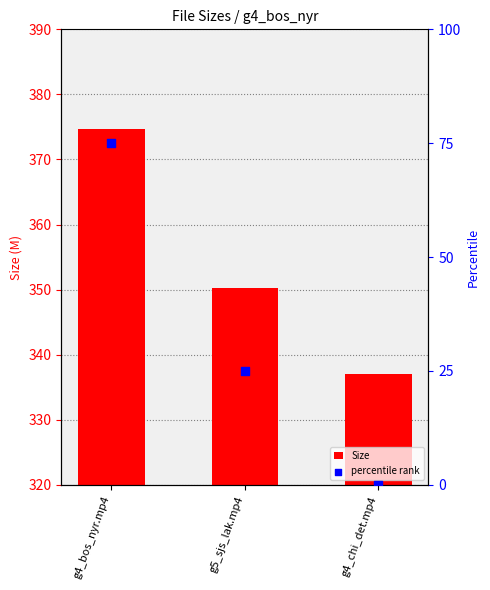

Which series reaches the maximum Y coordinate?

Size